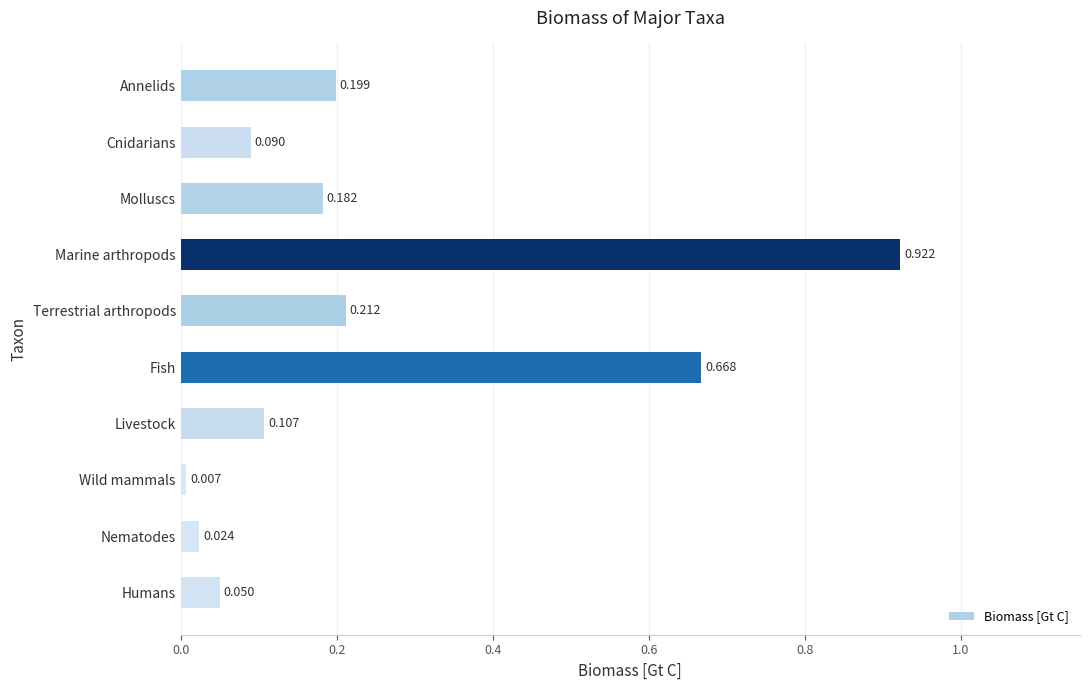

List the labels in order of value, largest first.

Marine arthropods, Fish, Terrestrial arthropods, Annelids, Molluscs, Livestock, Cnidarians, Humans, Nematodes, Wild mammals